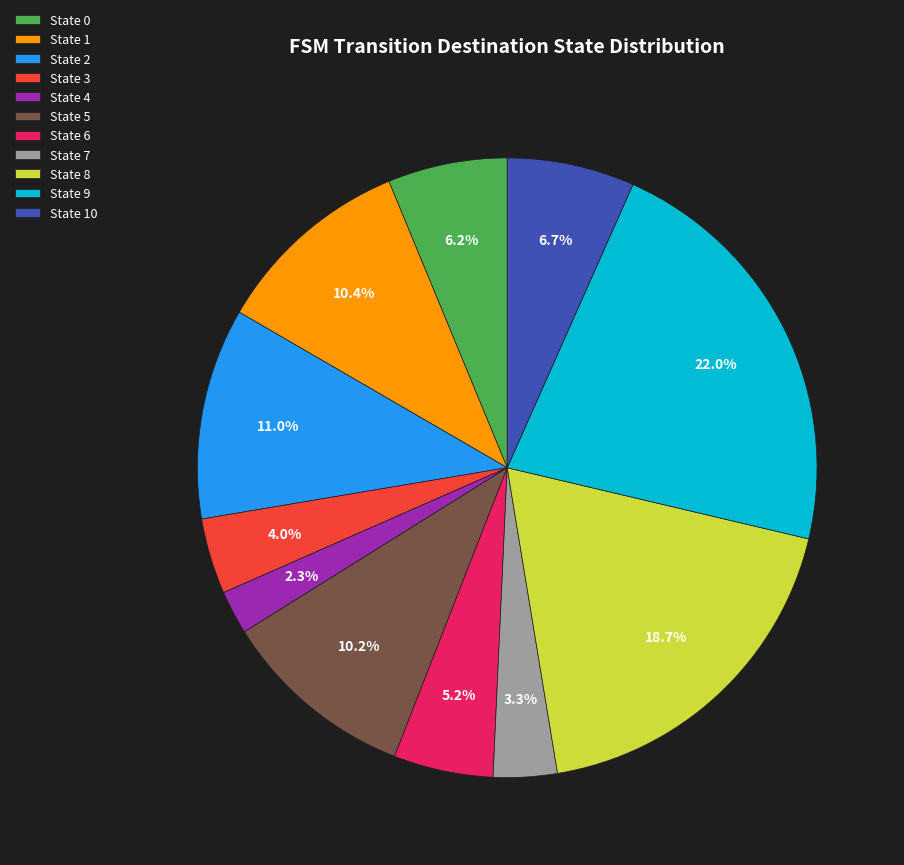

How many segments does this pie chart have?

11